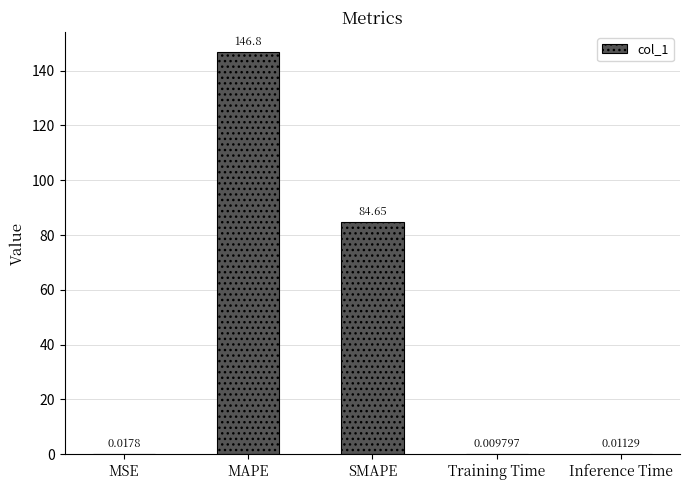

What is the maximum value shown in the chart?

146.8